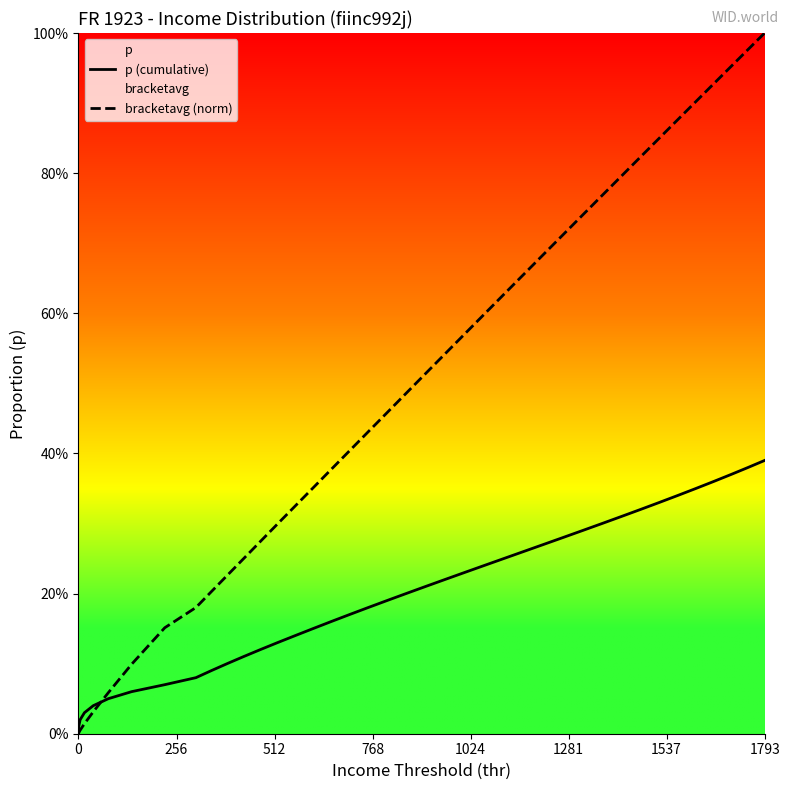

Which series has the largest range (max minus min)?

bracketavg (norm)